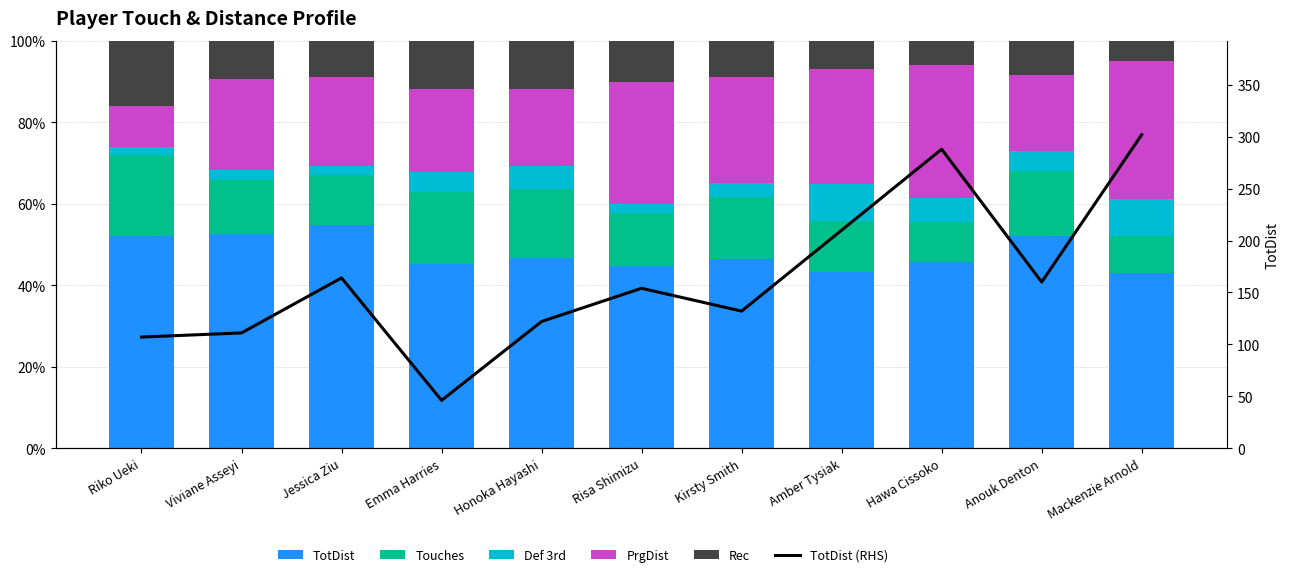

List the series in order of their peak value, lowest first.

Def 3rd, Rec, Touches, PrgDist, TotDist, TotDist (RHS)